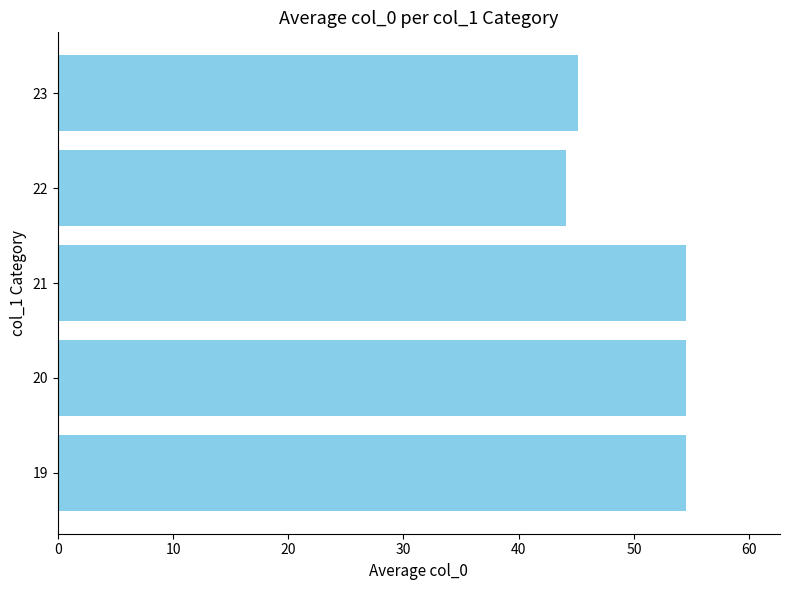

At which category does the chart reach its minimum across all series?

22